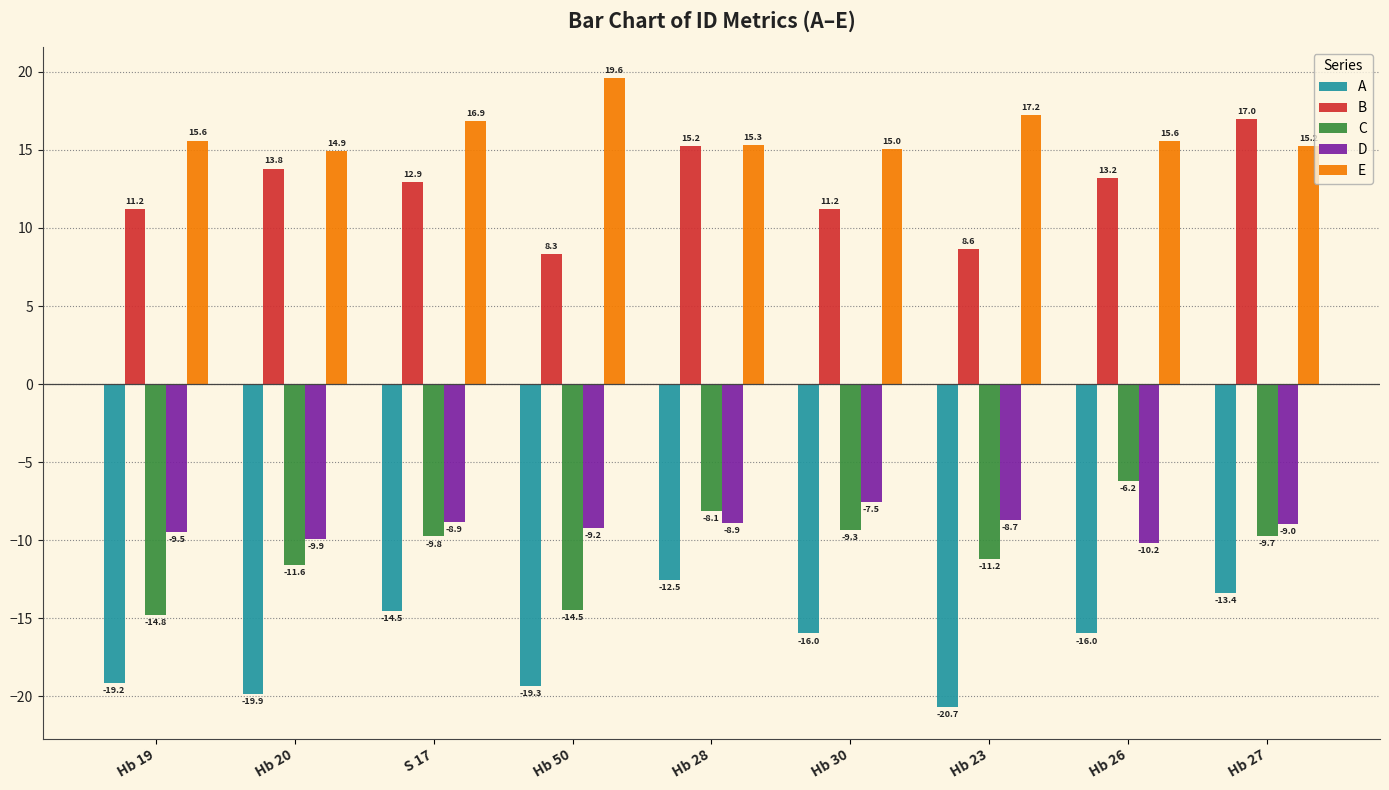

What is the difference between the E values at S 17 and Hb 28?

1.6